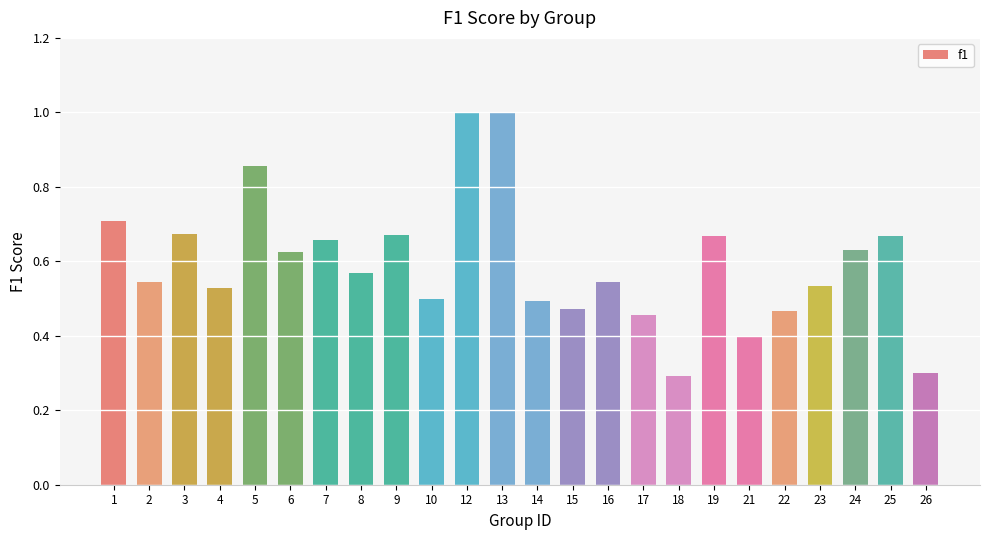

What is the value of the 12th bar from the left?

1.0